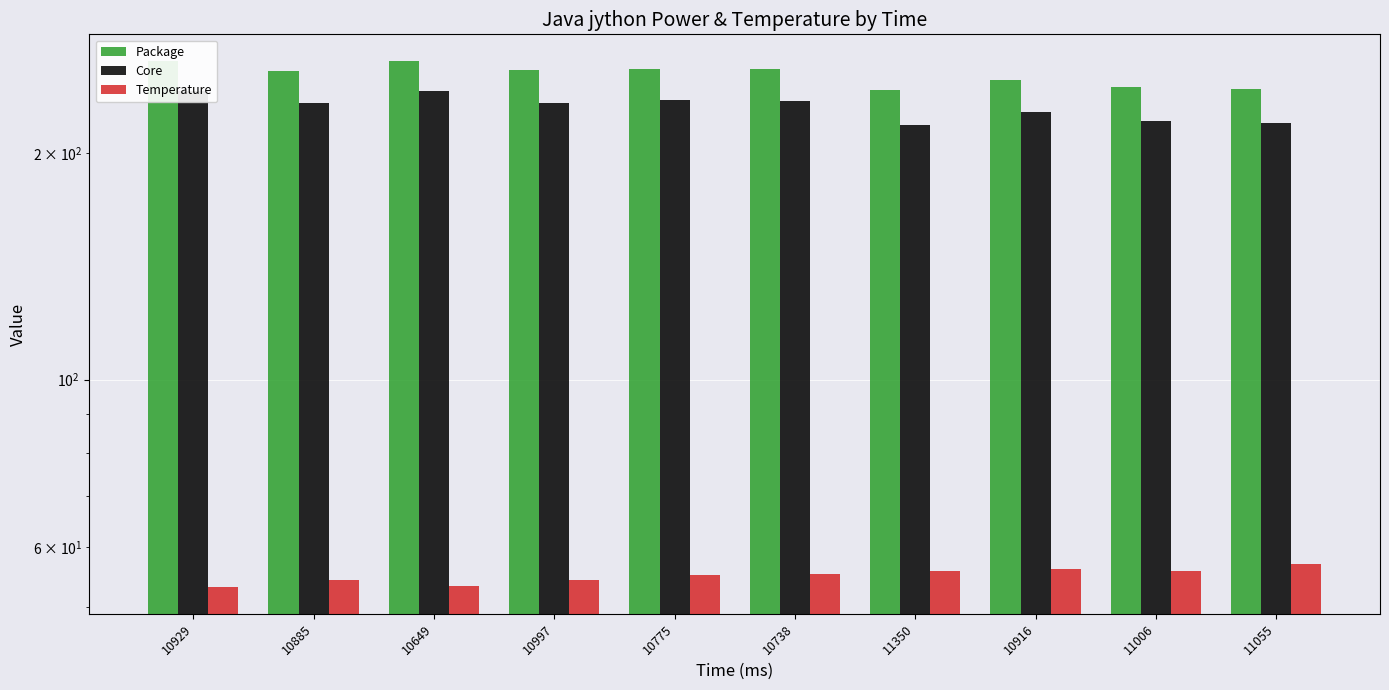

At which category does the chart reach its minimum across all series?

10929